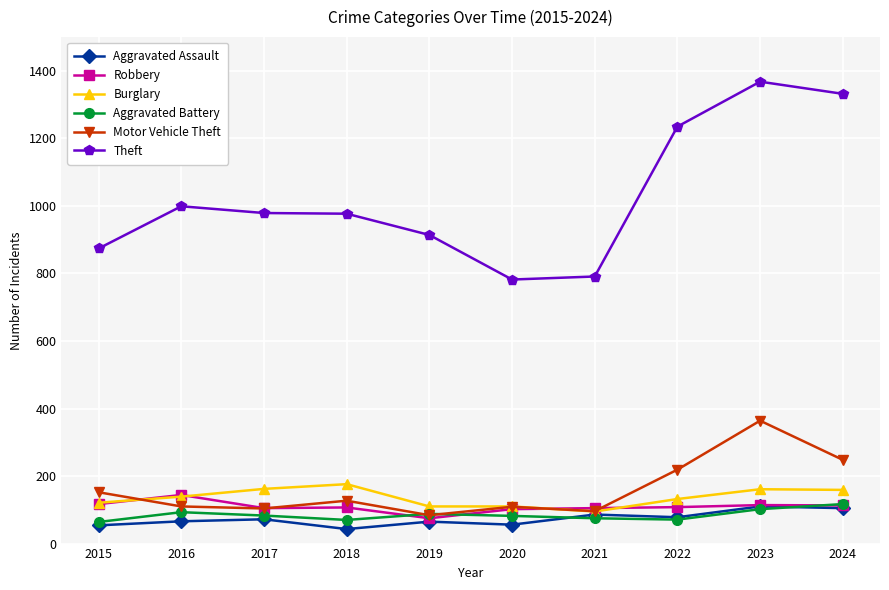

The value of Robbery at 2019 is 75. True or false?

True